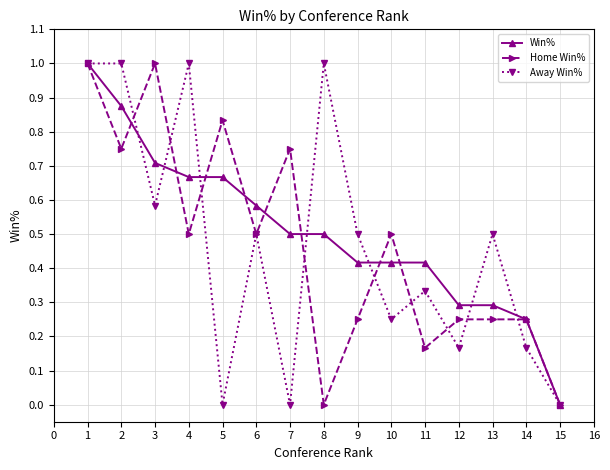

What are all the series names shown in the legend?

Win%, Home Win%, Away Win%